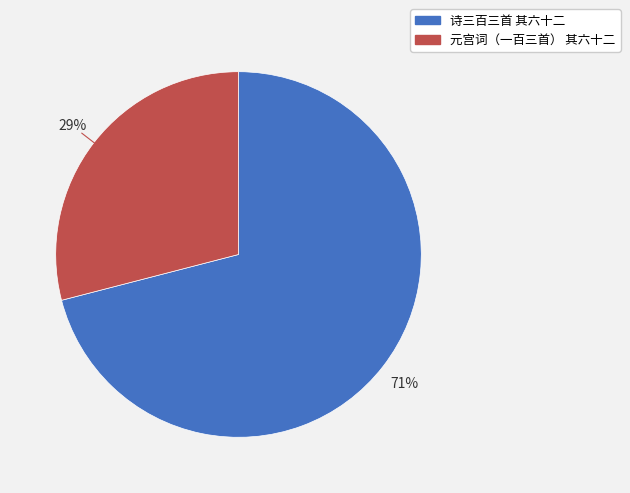

Which slice is the smallest?

元宫词（一百三首） 其六十二